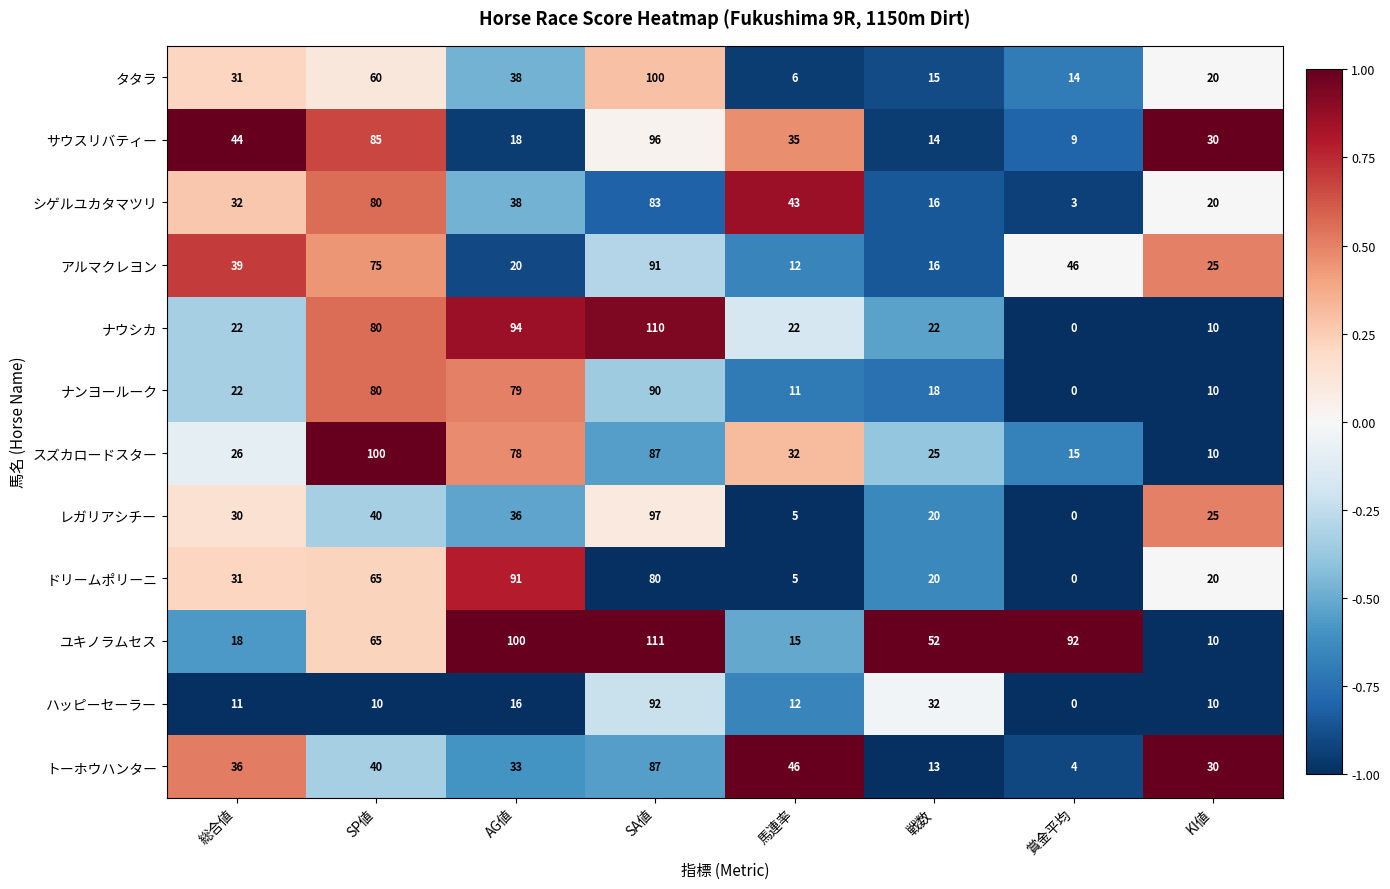

Which series changed the most between AG値 and 馬連率?

ドリームポリーニ